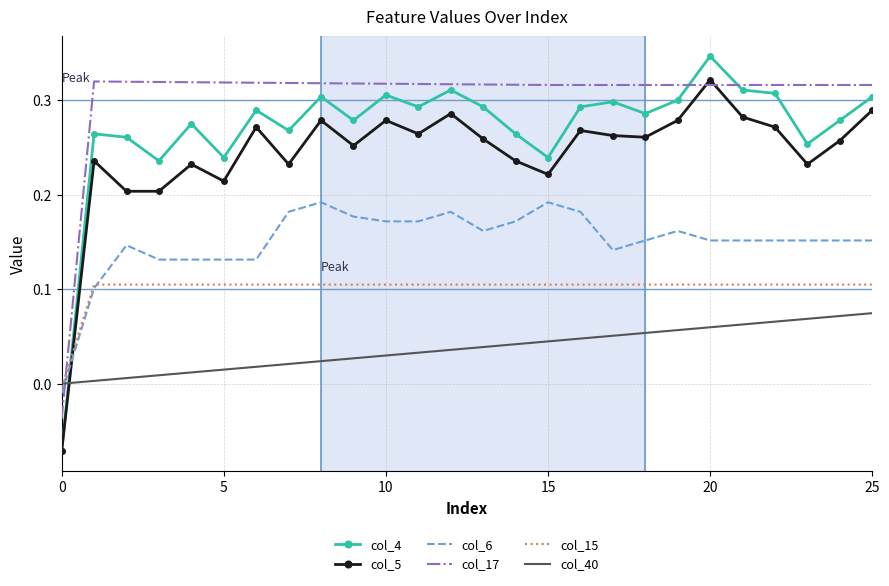

Which series ends up on top after the final intersection of col_4 and col_6?

col_4